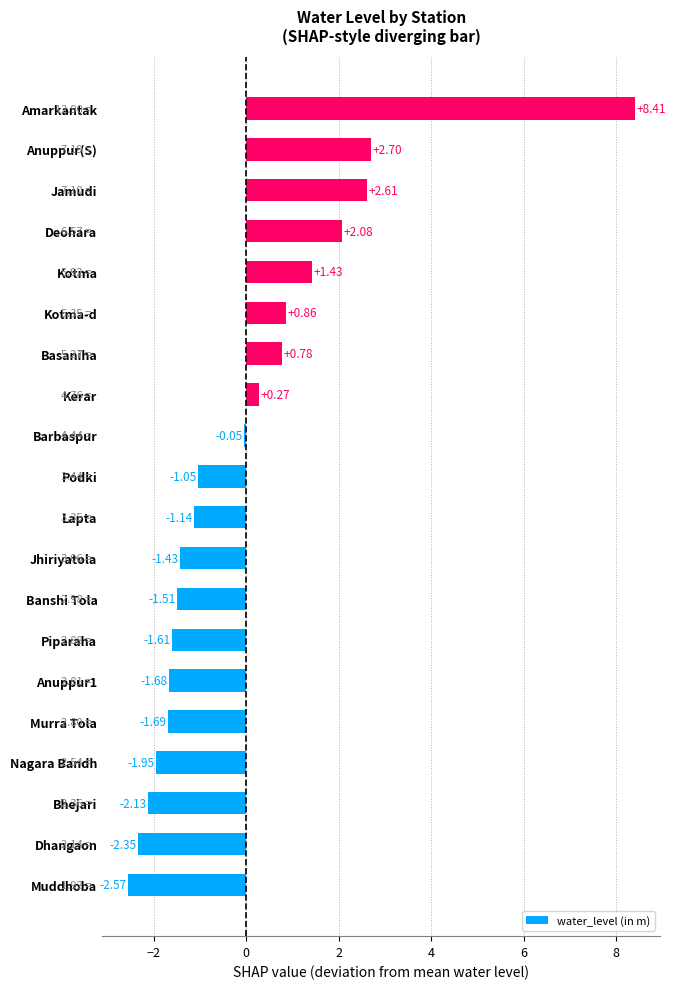

Rank the categories by value from highest to lowest.

Amarkantak, Anuppur(S), Jamudi, Deohara, Kotma, Kotma-d, Basaniha, Kerar, Barbaspur, Podki, Lapta, Jhiriyatola, Banshi Tola, Piparaha, Anuppur1, Murra Tola, Nagara Bandh, Bhejari, Dhangaon, Muddhoba